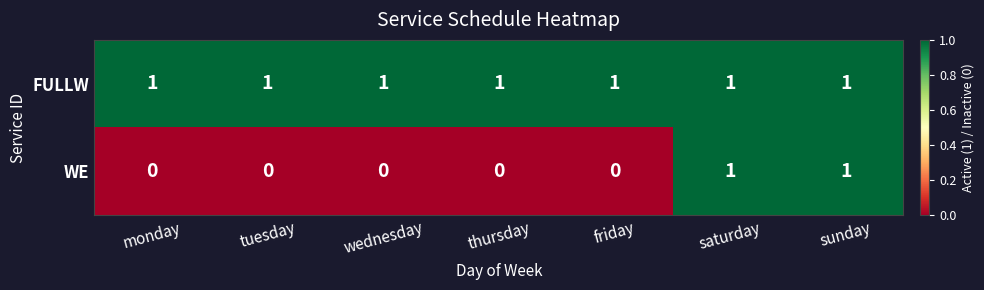

How many distinct data groups are displayed?

2